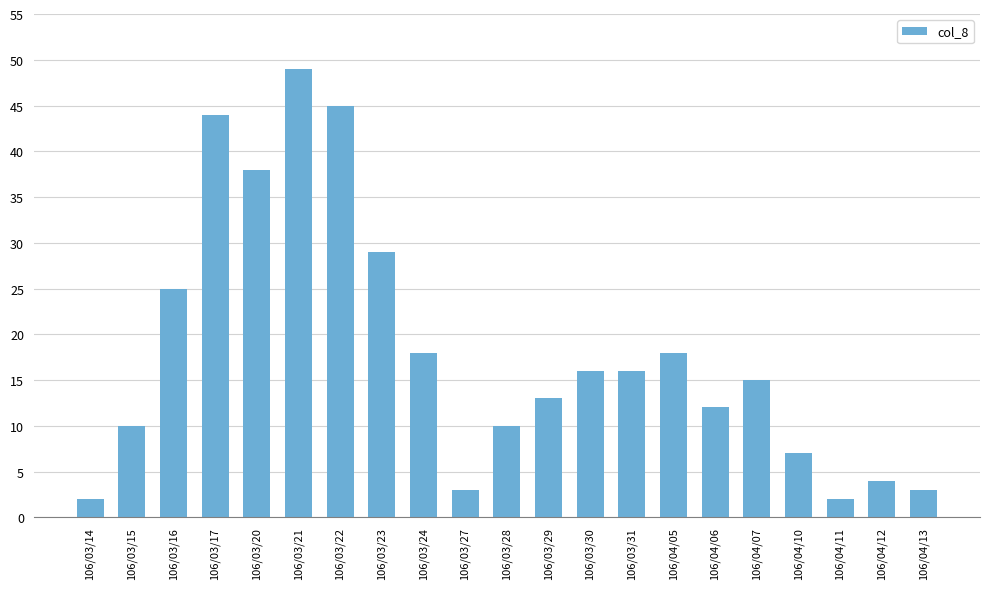

What is the ratio of the value at 106/03/31 to the value at 106/03/27?

5.3